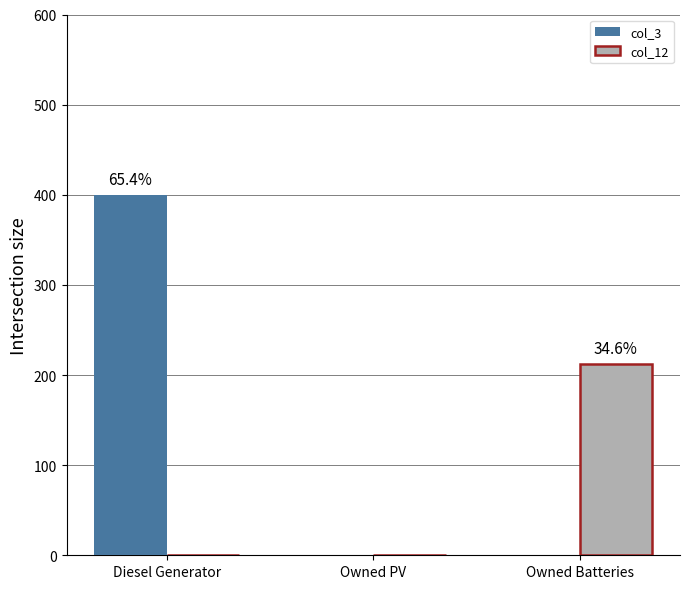

What is the average value of the col_12 series?

71